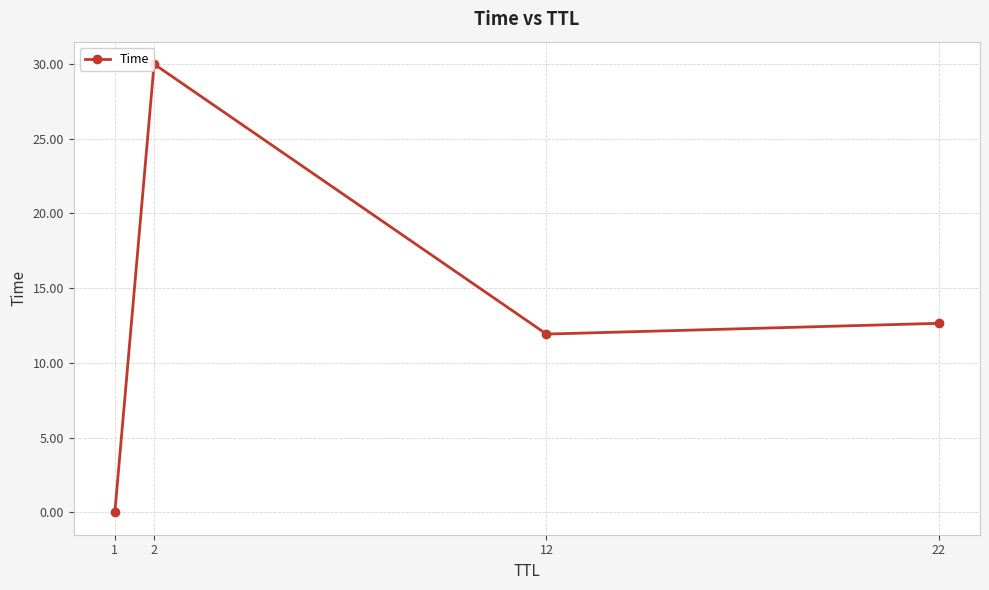

List the labels in order of value, smallest first.

1, 12, 22, 2